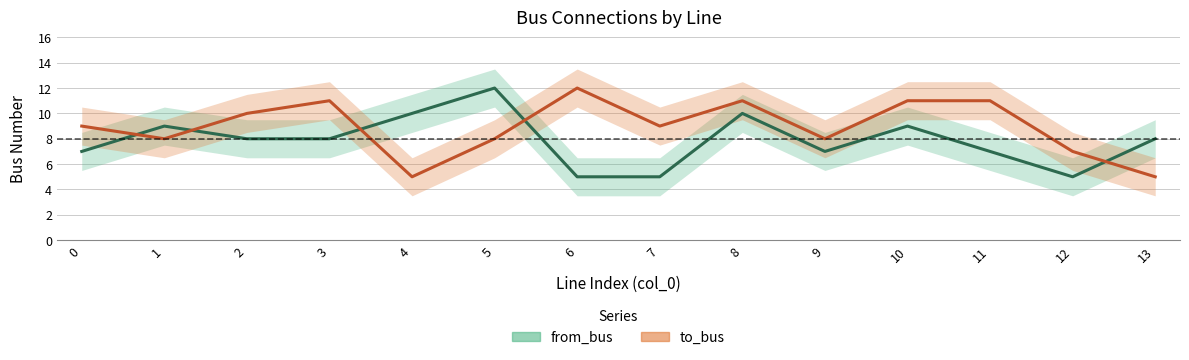

Where do to_bus and from_bus first cross each other?

0 and 1